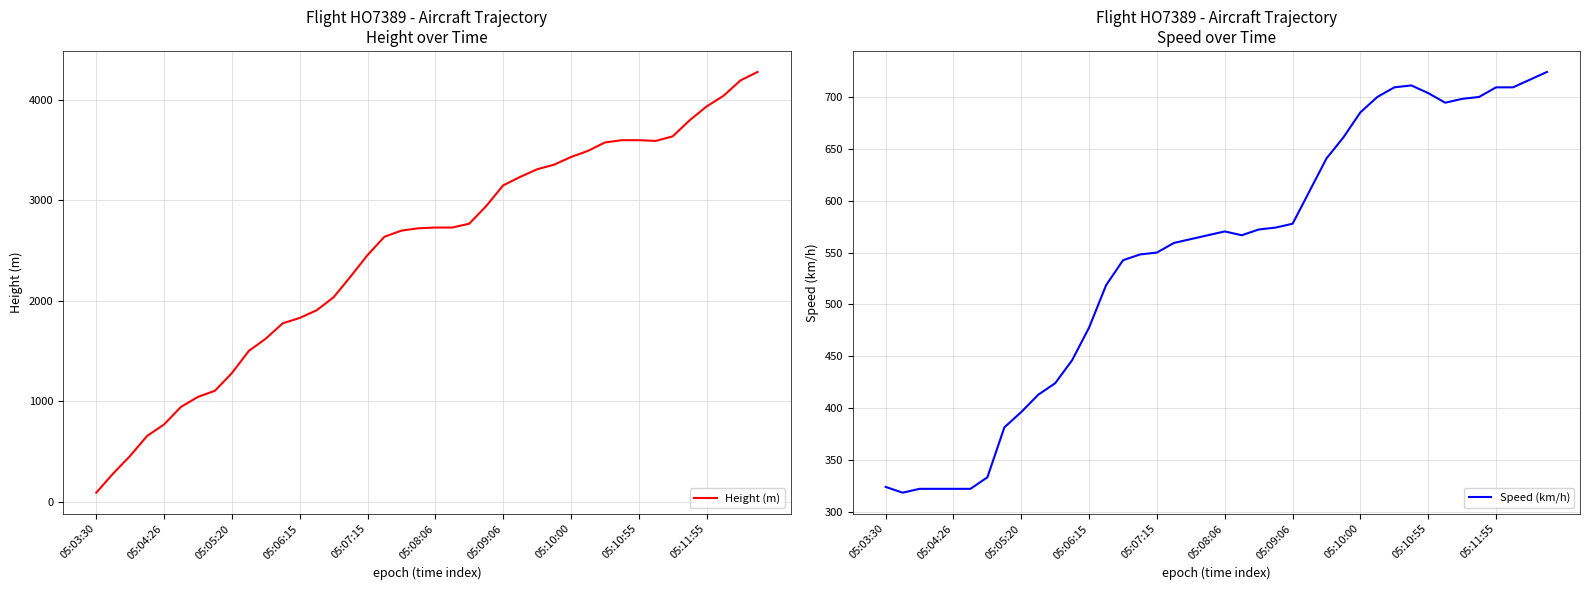

What is the lowest value of the Height (m) series?

91.4